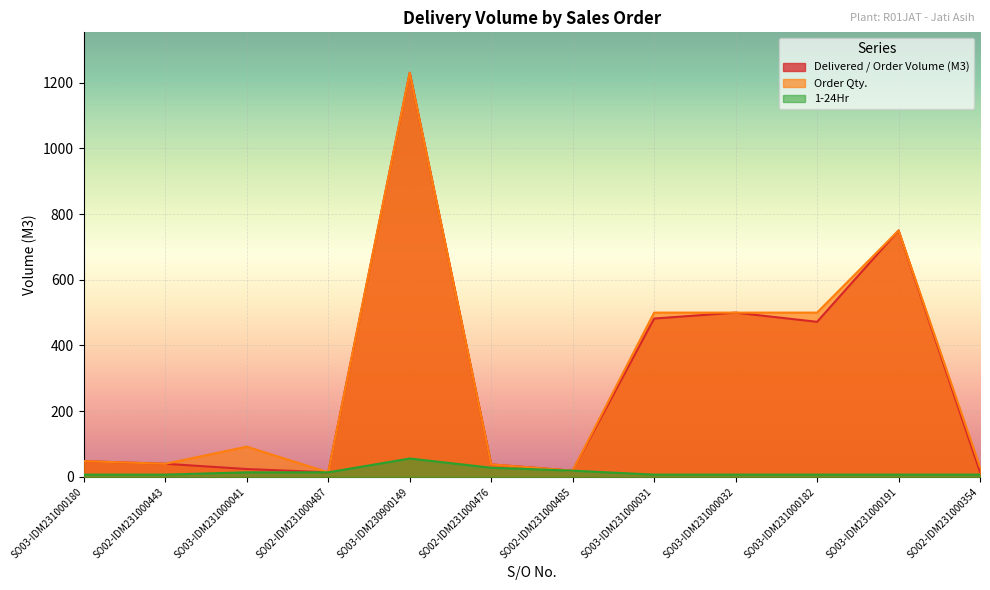

Which label corresponds to the smallest value in the chart?

SO03-IDM231000180